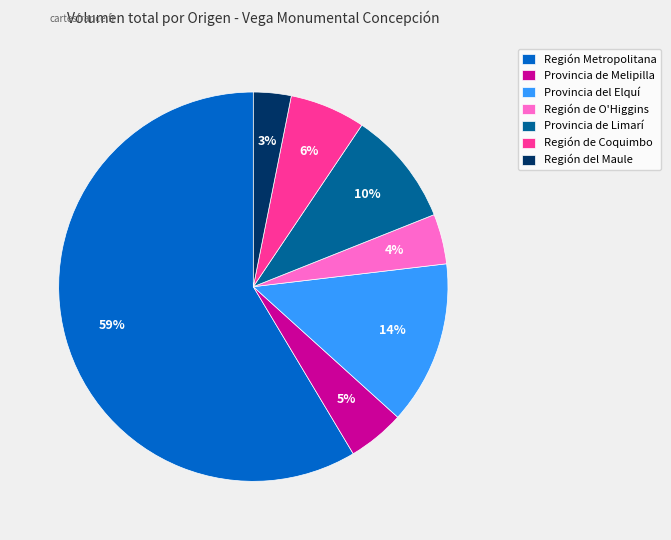

How many slices are in this pie chart?

7